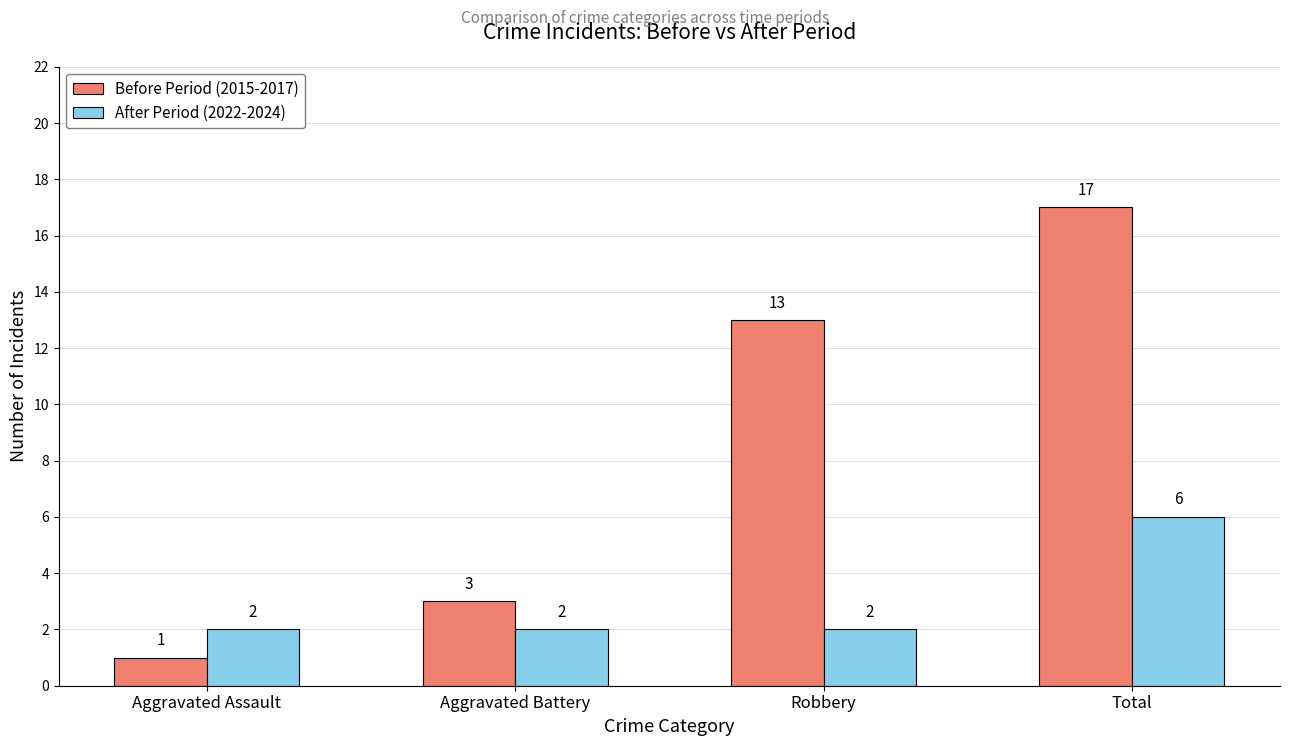

Reading left to right, what are all the values shown in this chart?

Before Period (2015-2017): 1	3	13	17
After Period (2022-2024): 2	2	2	6